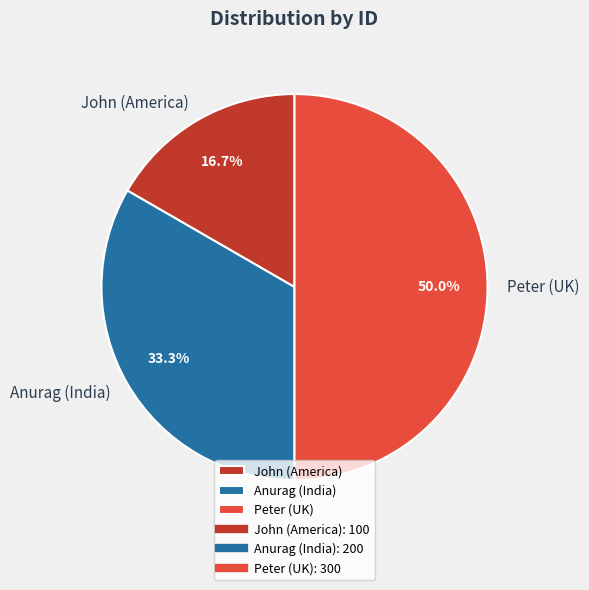

Which category has the biggest portion of the pie?

Peter (UK)